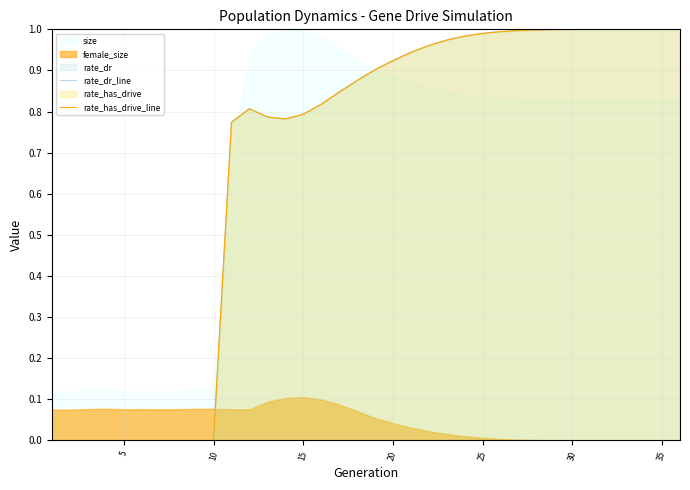

The value of rate_has_drive_line at 40 is 0.5. True or false?

False